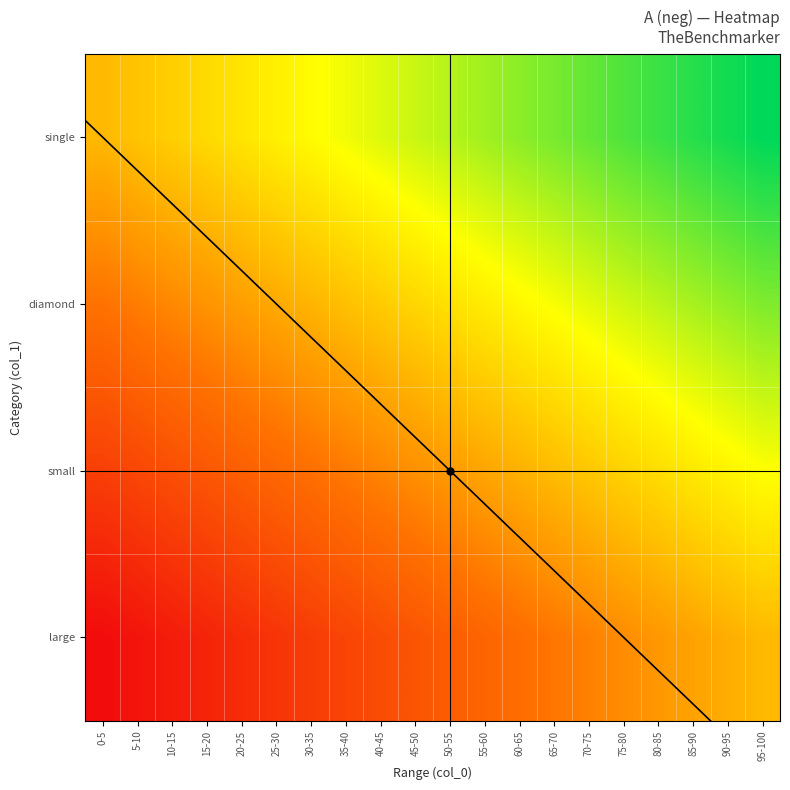

What is the spread (max minus min) of values at 5-10?

0.5